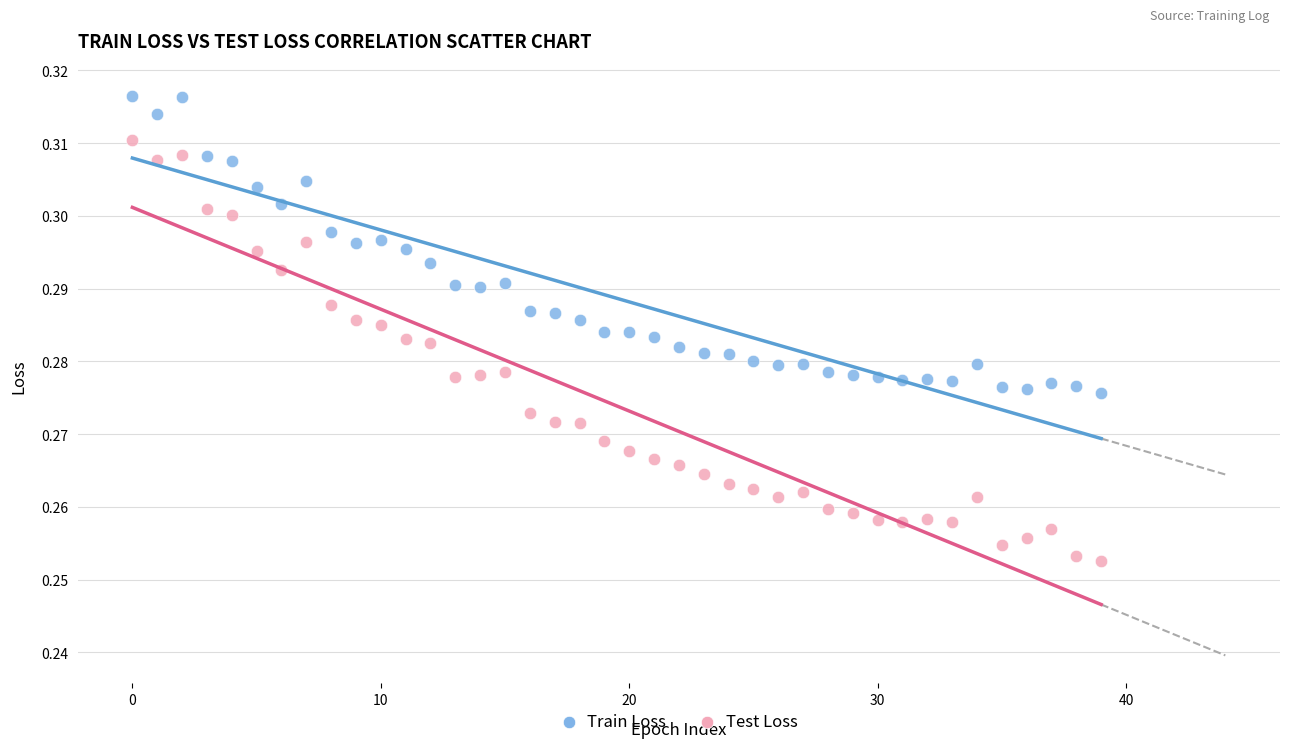

Which series reaches the minimum Y coordinate?

Test Loss